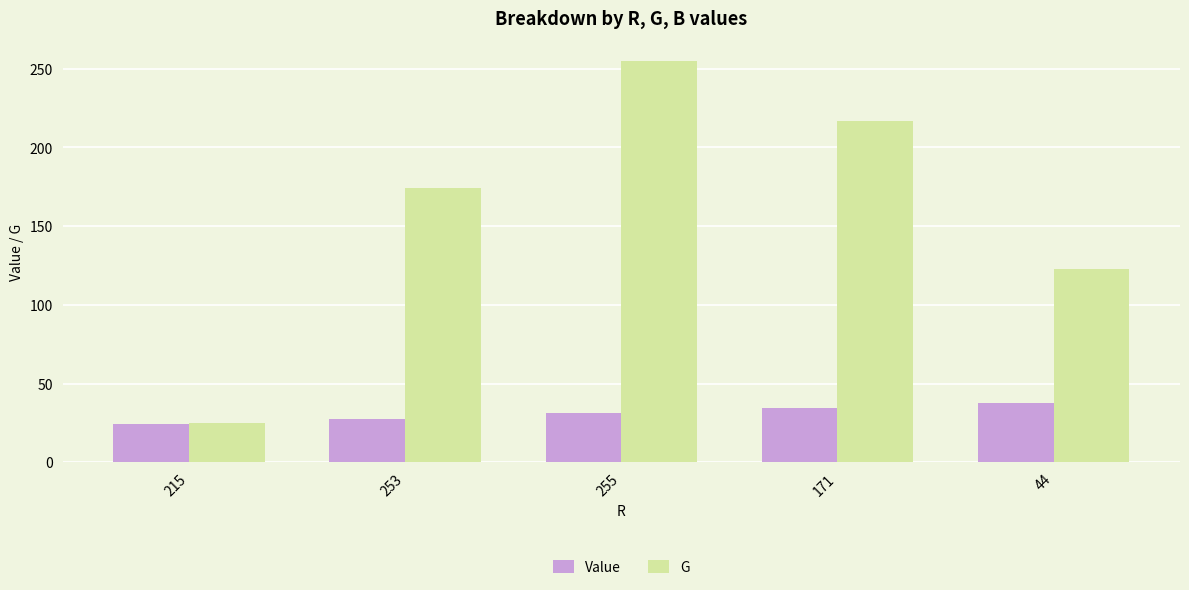

Is it true that Value equals 52.4 at 171?

False